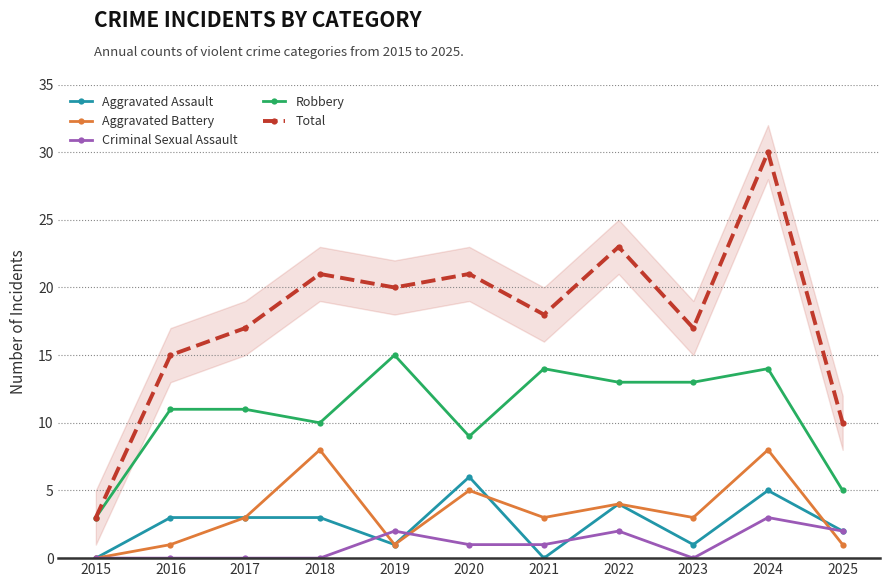

How many data points does each series have?

11